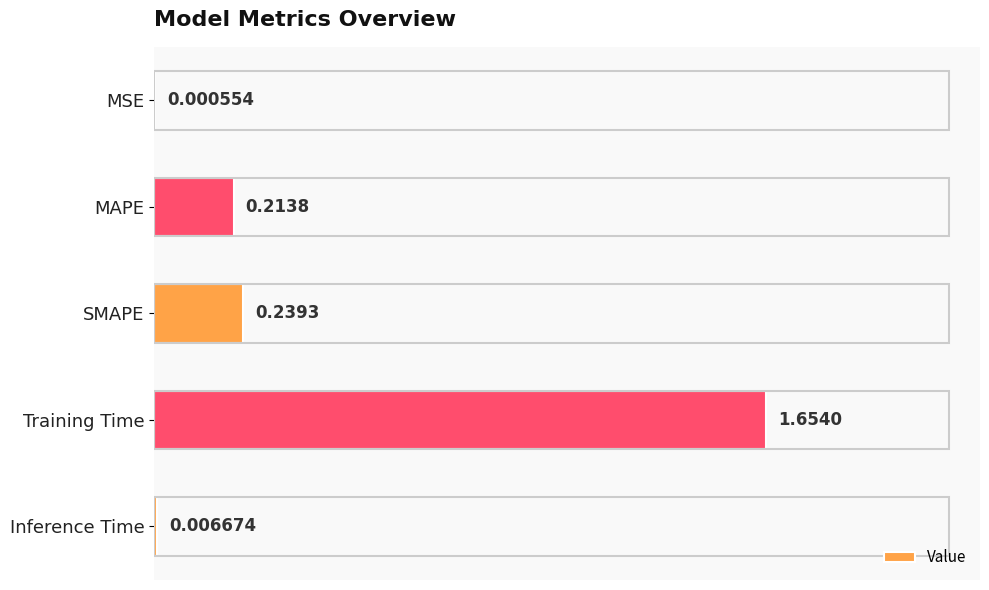

At which category does the chart reach its peak across all series?

Training Time